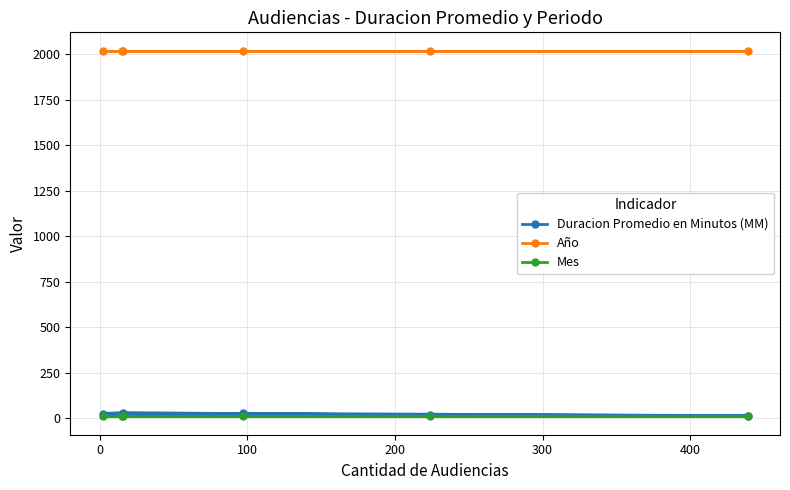

True or false: Mes and Duracion Promedio en Minutos (MM) cross at least once.

False